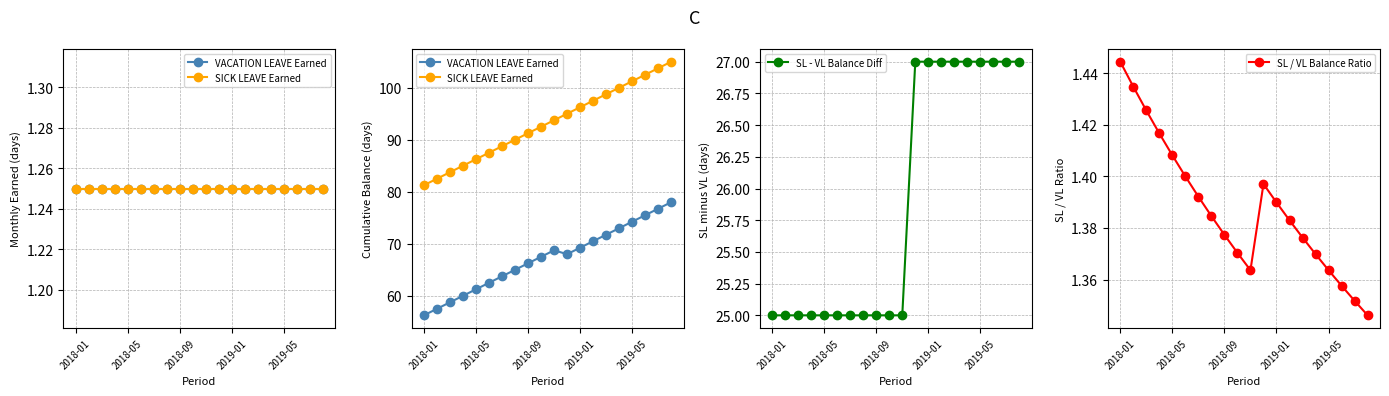

Reading right to left, extract all data points from this chart.

VACATION LEAVE Earned: 78.0	76.8	75.5	74.2	73.0	71.8	70.5	69.2	68.0	68.8	67.5	66.2	65.0	63.8	62.5	61.2	60.0	58.8	57.5	56.2
SICK LEAVE Earned: 105.0	103.8	102.5	101.2	100.0	98.8	97.5	96.2	95.0	93.8	92.5	91.2	90.0	88.8	87.5	86.2	85.0	83.8	82.5	81.2
SL - VL Balance Diff: 27.0	27.0	27.0	27.0	27.0	27.0	27.0	27.0	27.0	25.0	25.0	25.0	25.0	25.0	25.0	25.0	25.0	25.0	25.0	25.0
SL / VL Balance Ratio: 1.3	1.4	1.4	1.4	1.4	1.4	1.4	1.4	1.4	1.4	1.4	1.4	1.4	1.4	1.4	1.4	1.4	1.4	1.4	1.4